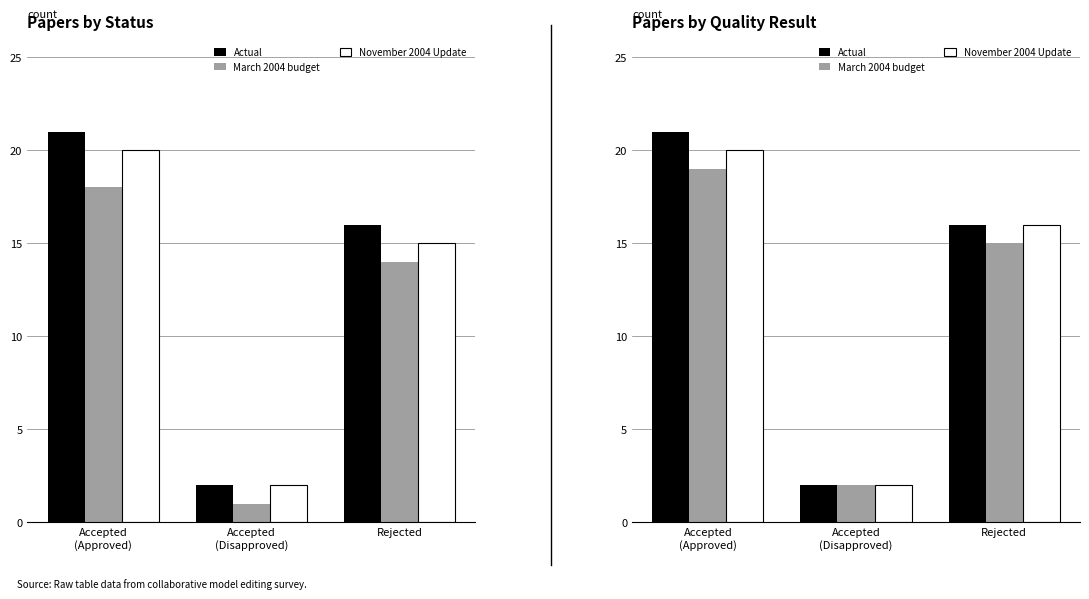

What is the greatest value displayed?

21